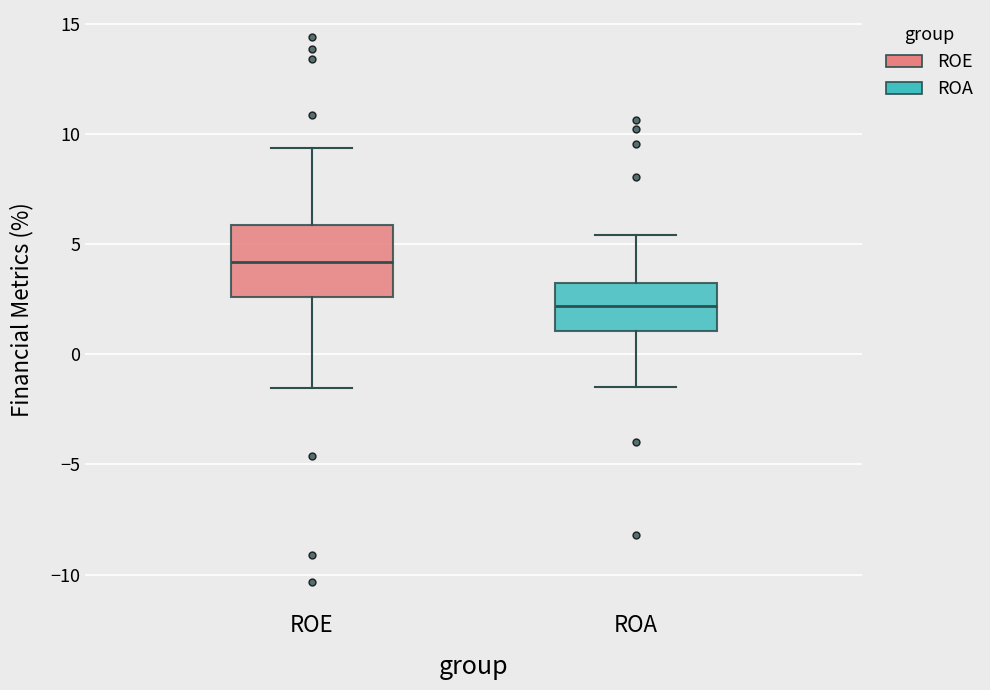

Which box is the tallest, from its lower edge to its upper edge?

ROE